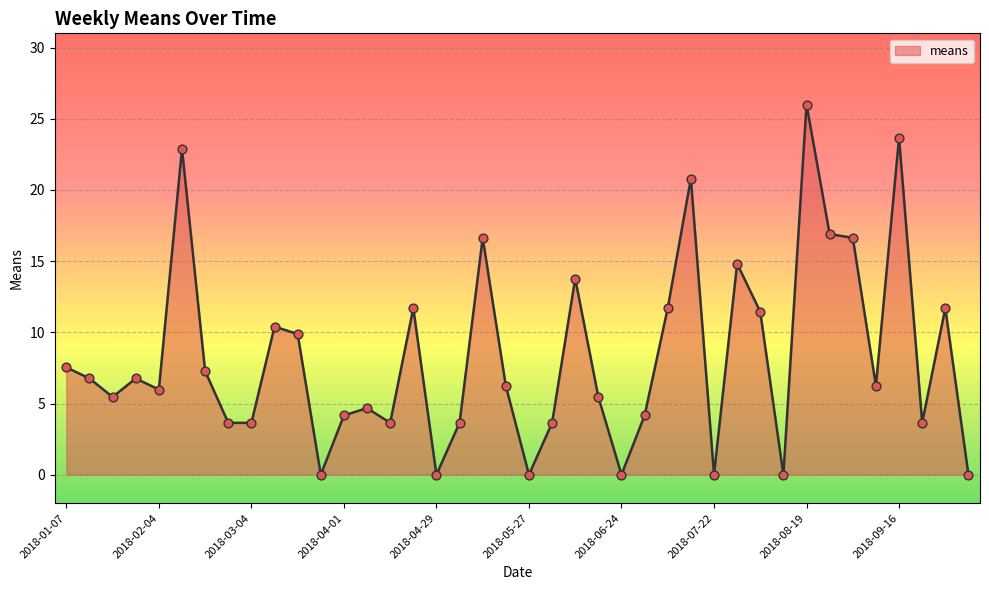

What is the difference between the maximum and minimum values?

26.0